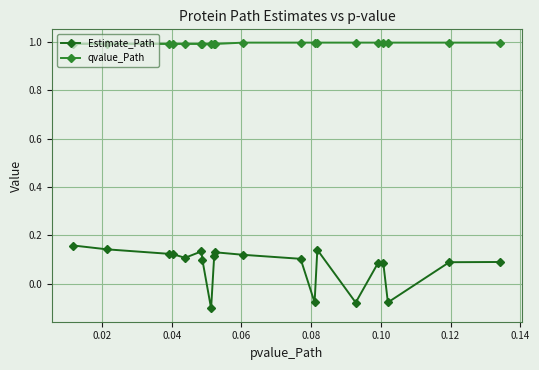

True or false: Estimate_Path has more than 2 points higher than both neighbors.

True